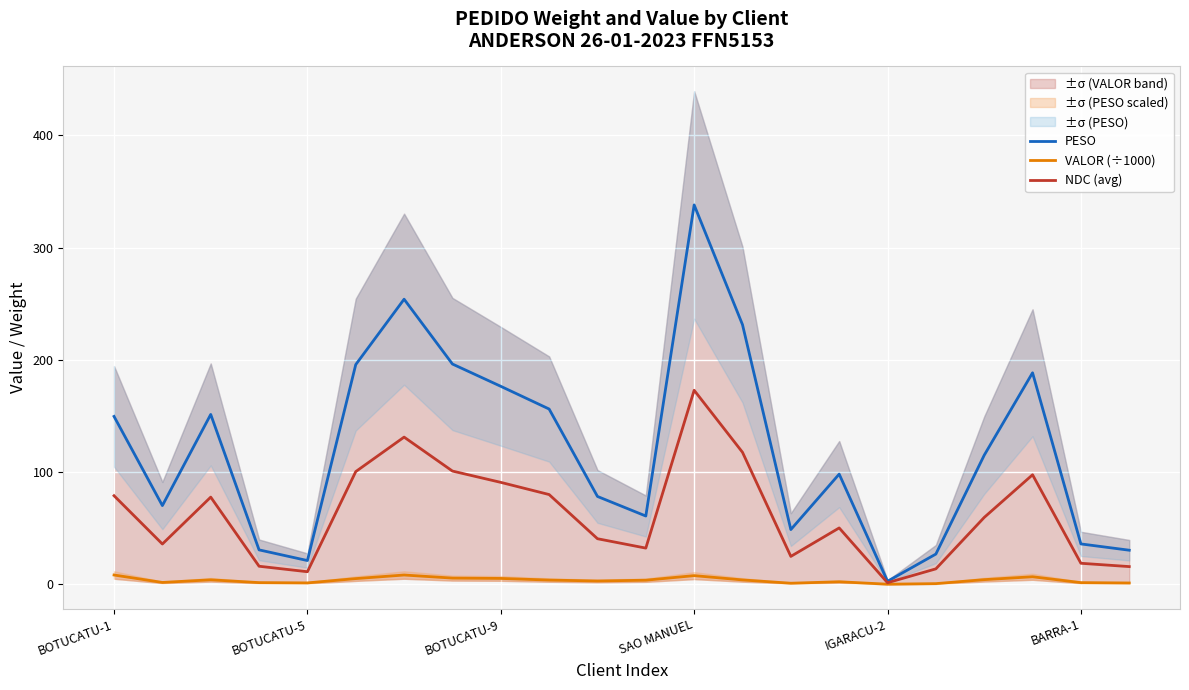

At which label does NDC (avg) reach its minimum?

IGARACU-2